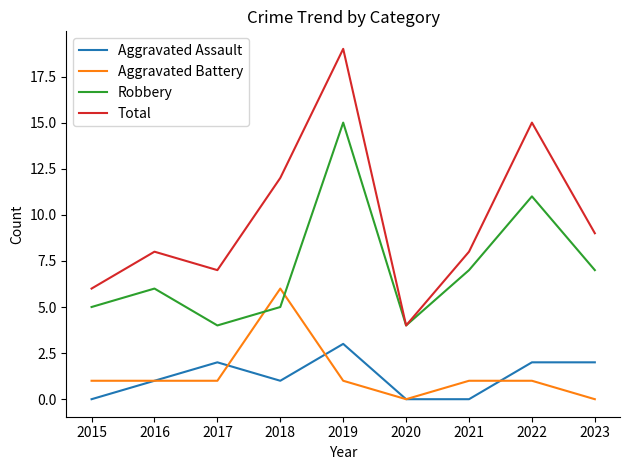

What is the total value across all series at 2016?

16